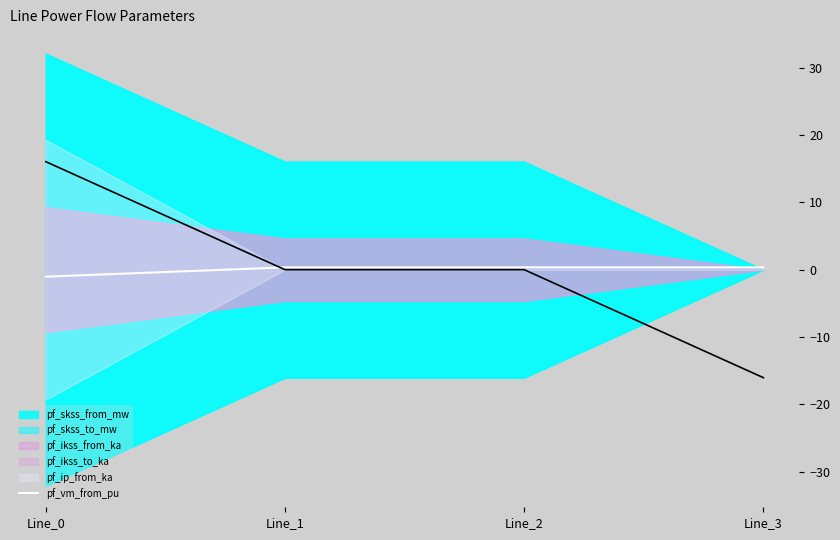

How many data points are above 0?

3